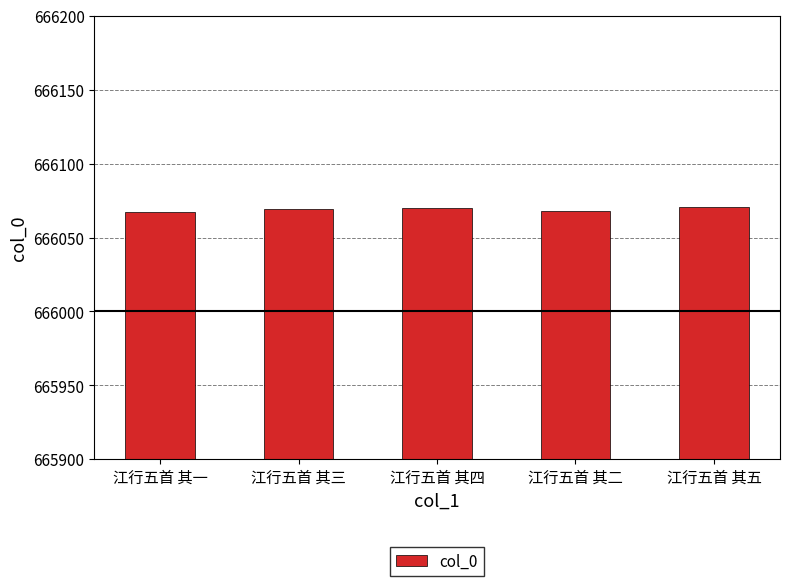

What is the change in value from 江行五首 其四 to 江行五首 其五?

+1